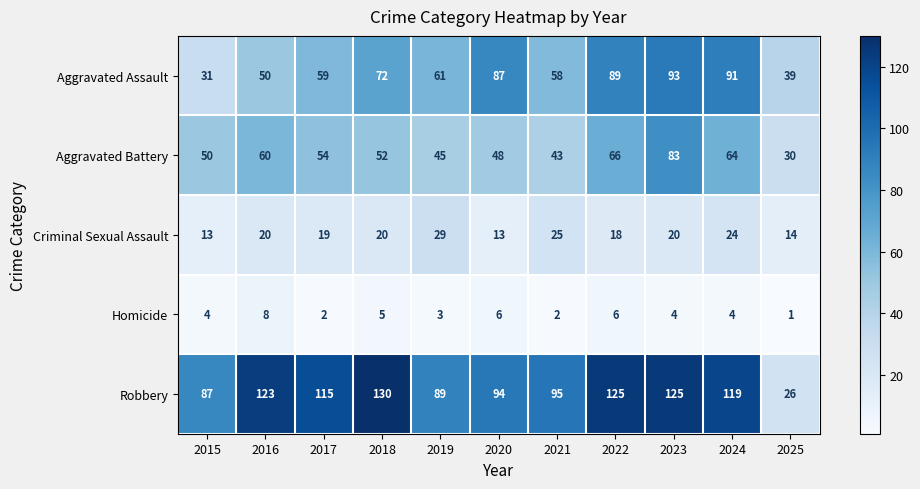

At 2025, list the series in order from smallest to largest.

Homicide, Criminal Sexual Assault, Robbery, Aggravated Battery, Aggravated Assault